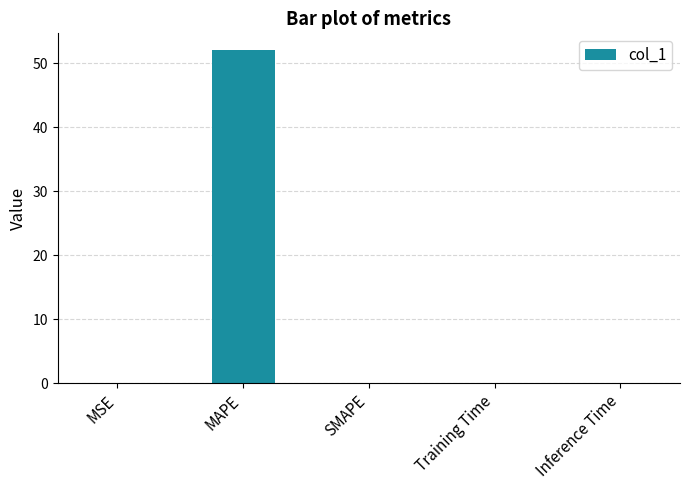

Between SMAPE and MAPE, which is larger?

MAPE